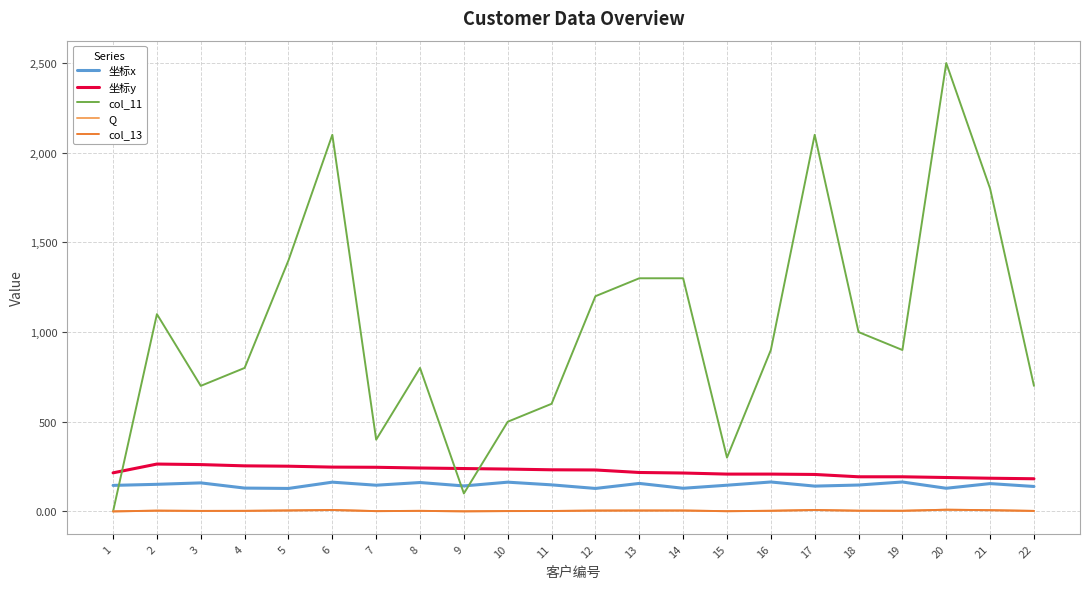

What is the sum of the col_11 values at 21 and 12?

3000.0